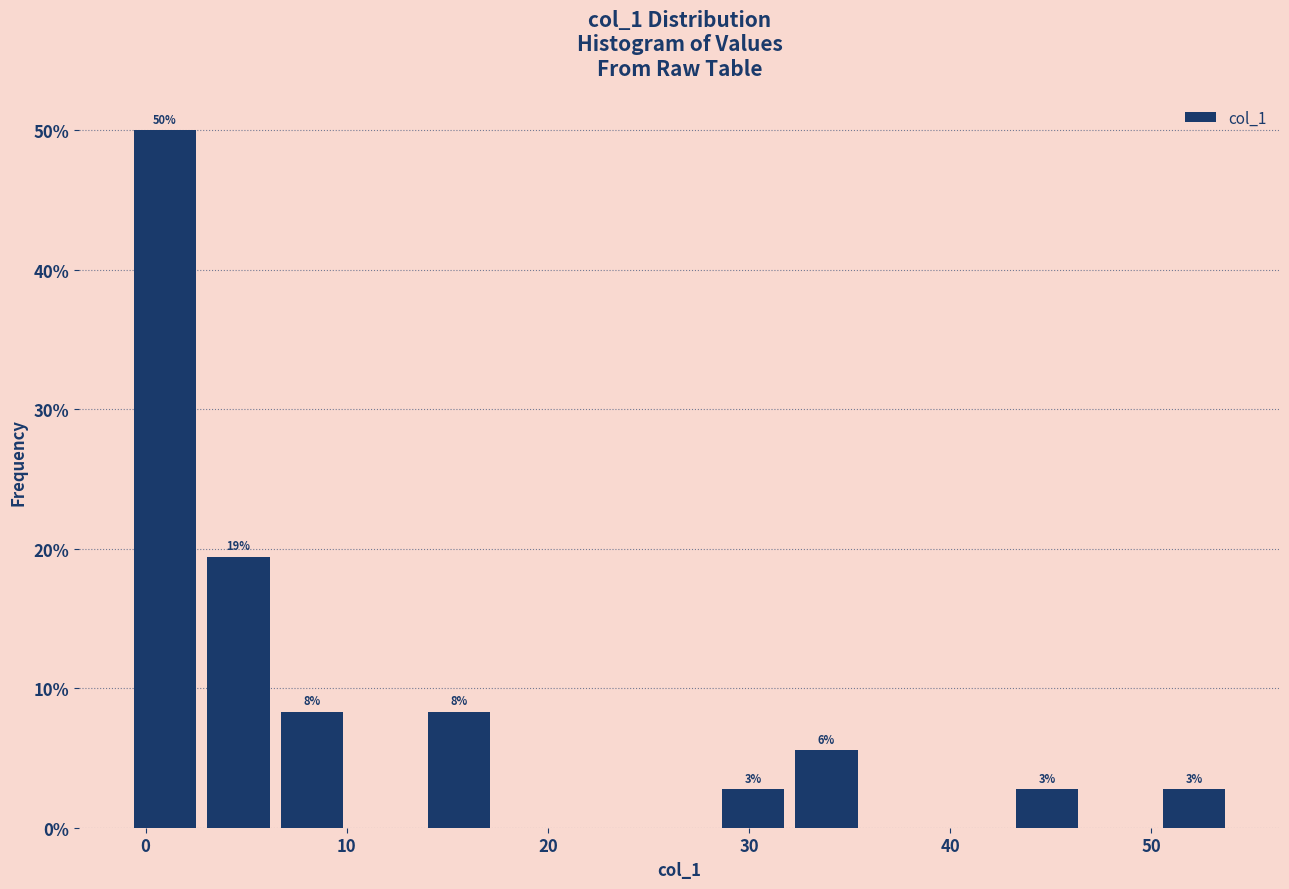

Read against the x-axis, roughly where is the centre of the tallest bar?

1